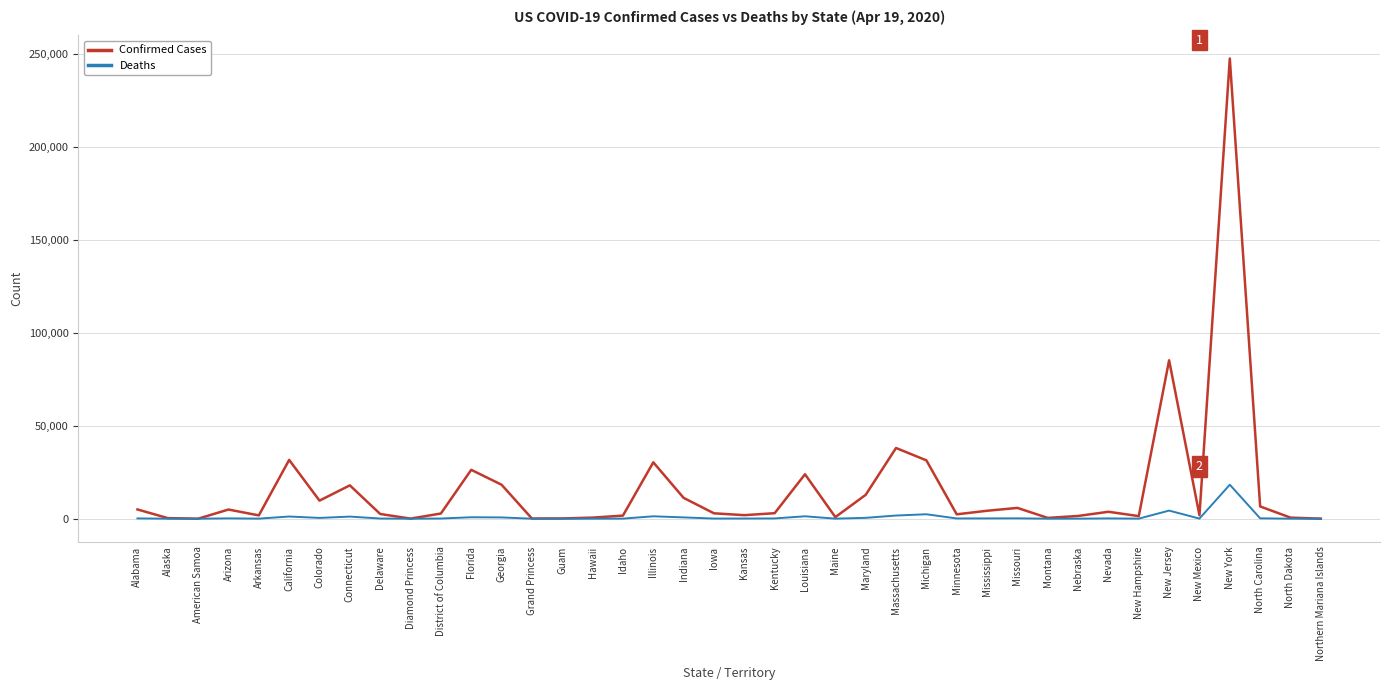

Which series has the largest total across all categories?

Confirmed Cases